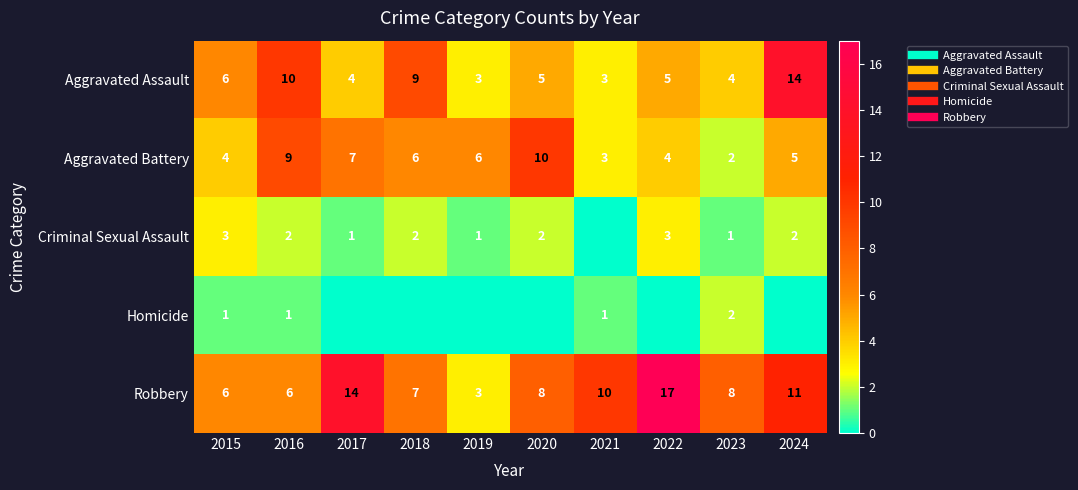

What is the difference between the second highest and second lowest values in the Aggravated Battery series?

6